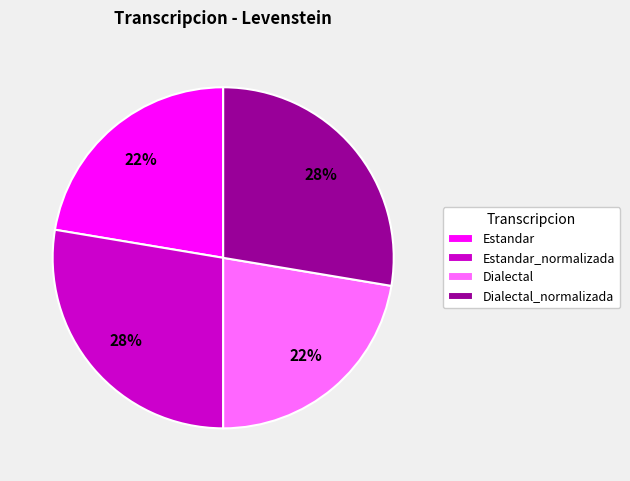

True or false: Estandar_normalizada accounts for 28% of the total.

True